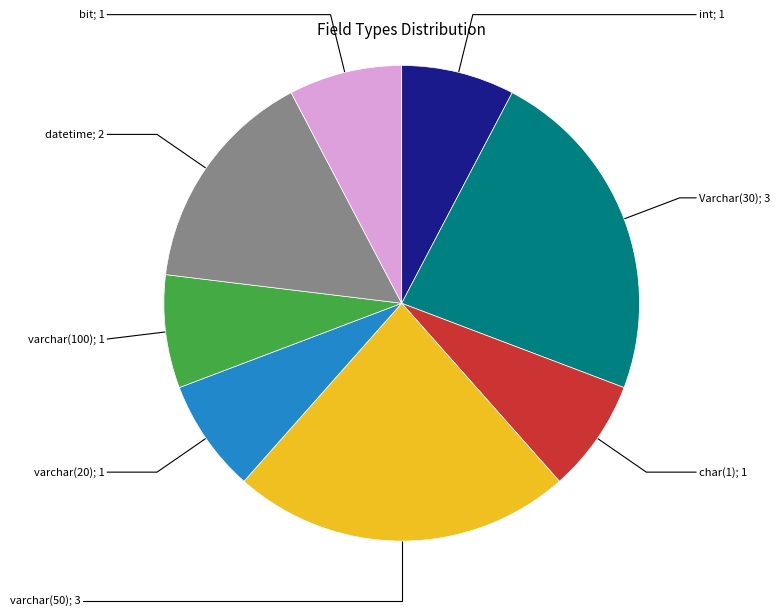

Does any single category account for the majority?

No